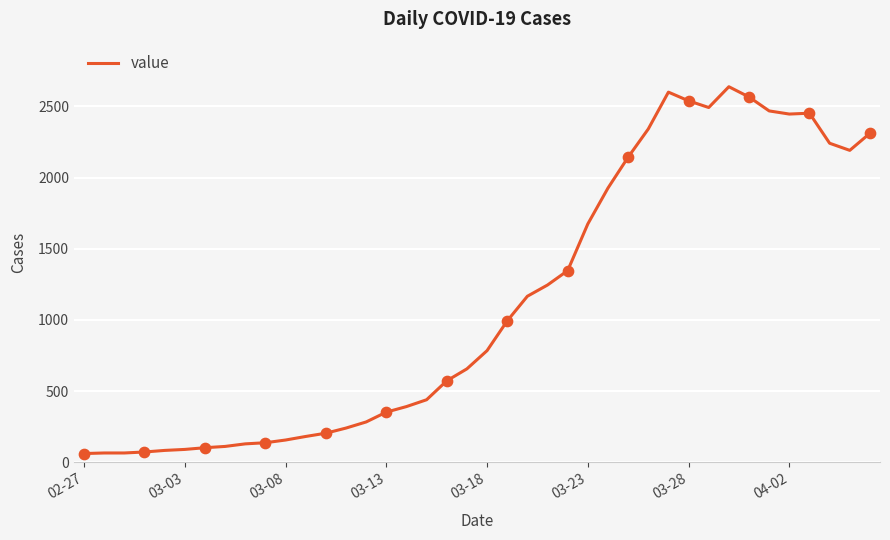

What is the difference between the maximum and minimum values?

2577